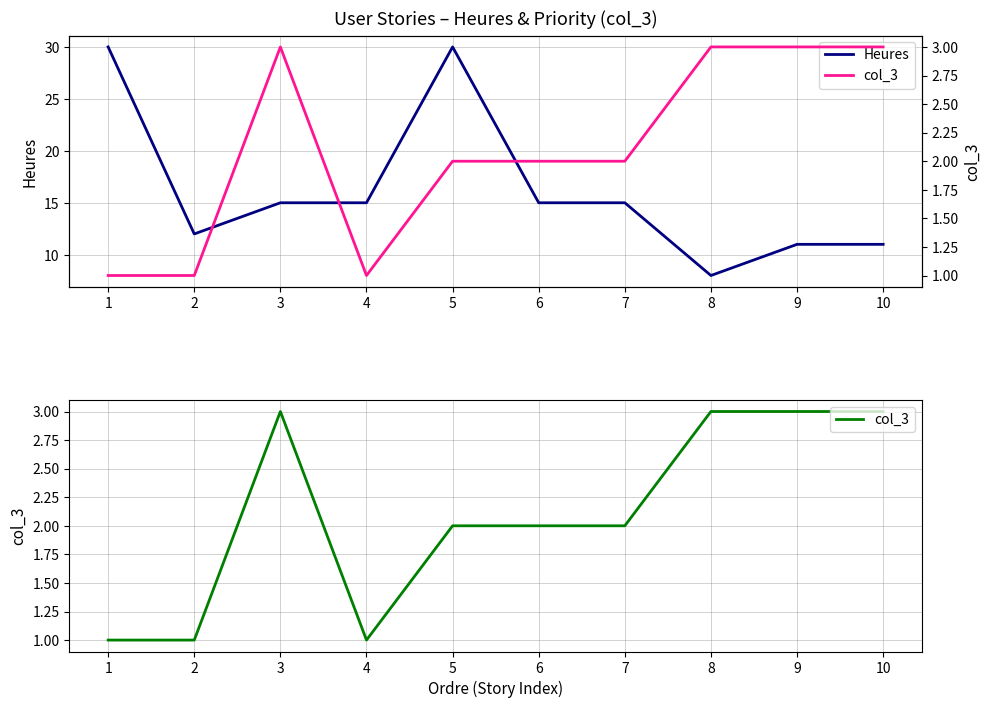

Count the col_3 values in the range 1 to 3.

10